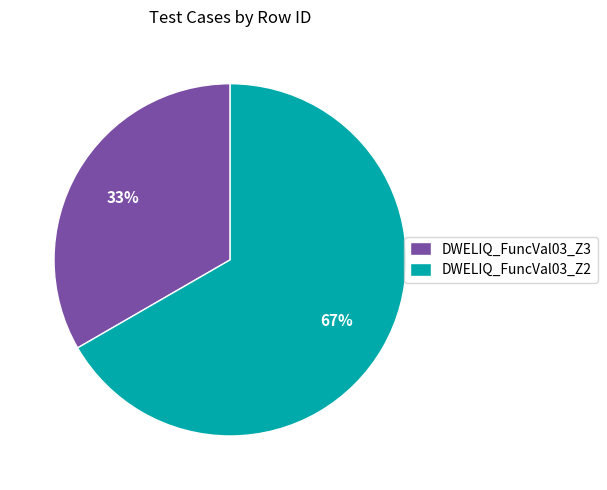

What percentage is the DWELIQ_FuncVal03_Z3 slice, to the nearest percent?

33%